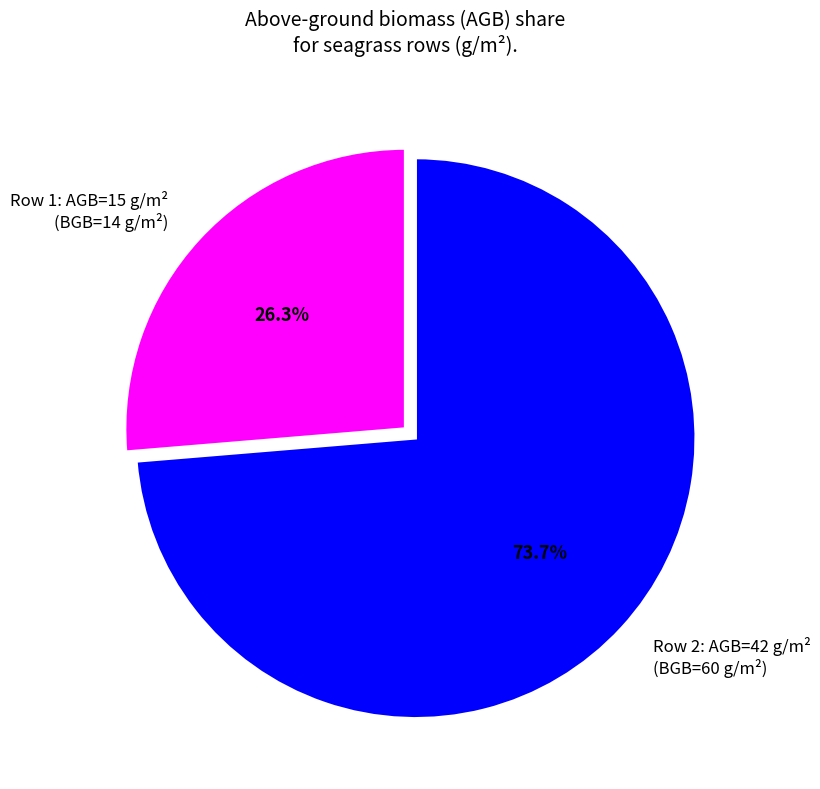

Combined, do Row 2: AGB=42 g/m² (BGB=60 g/m²) and Row 1: AGB=15 g/m² (BGB=14 g/m²) account for over 50%?

Yes